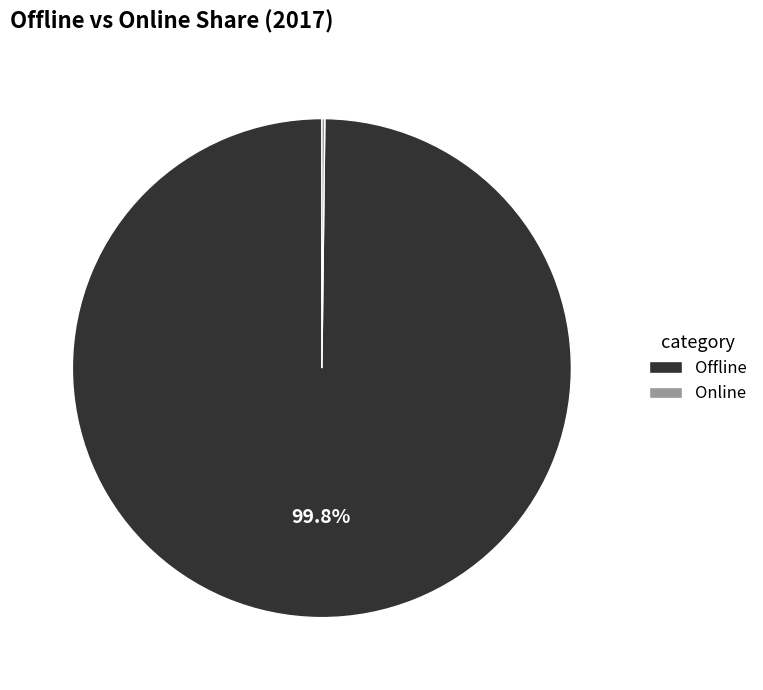

Which slice represents more than half of the pie?

Offline